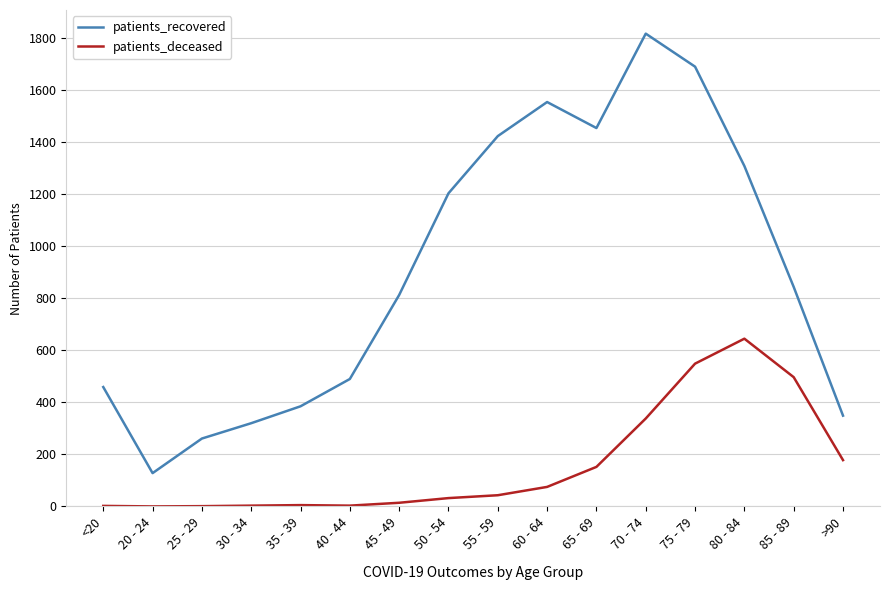

How many distinct data groups are displayed?

2